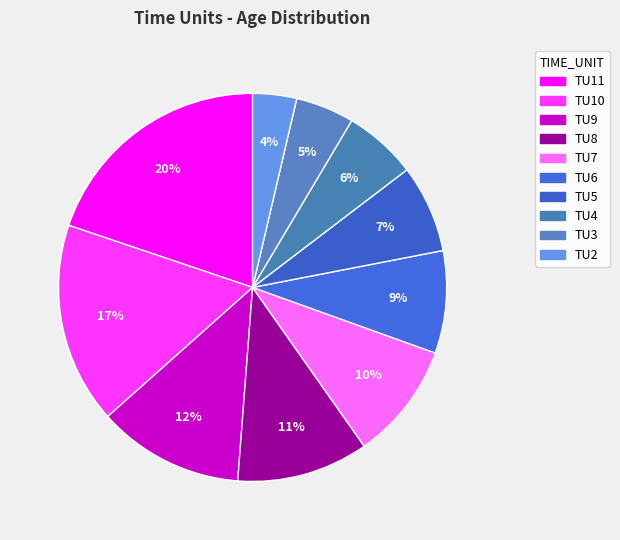

To the nearest percent, what portion does TU4 represent?

6%